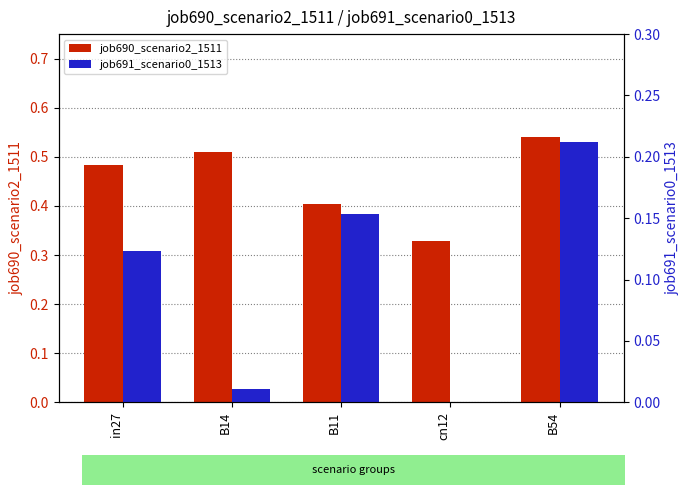

What is the difference between the second highest and second lowest values in the job691_scenario0_1513 series?

0.1